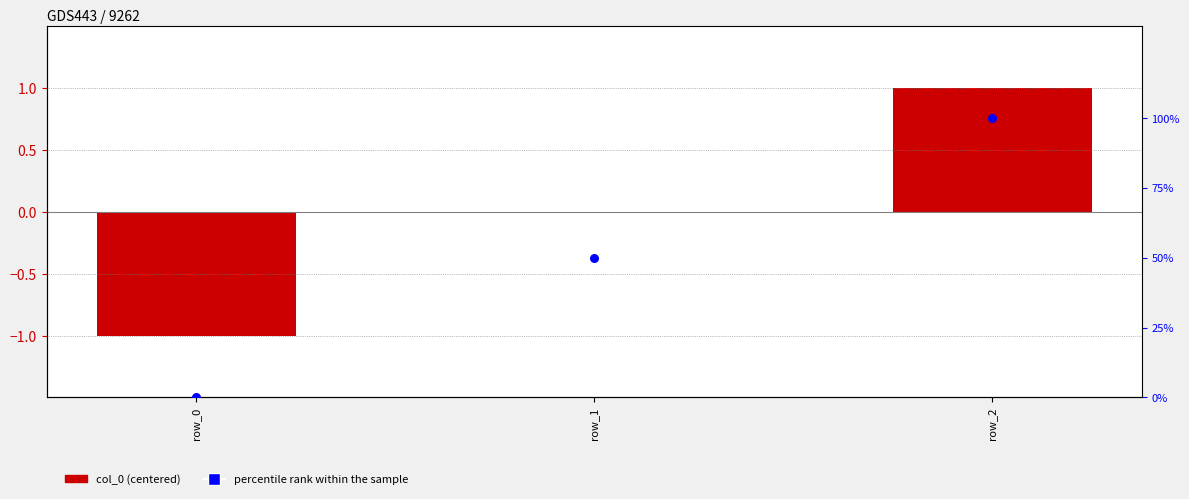

Which series contains the highest Y value?

percentile rank within the sample